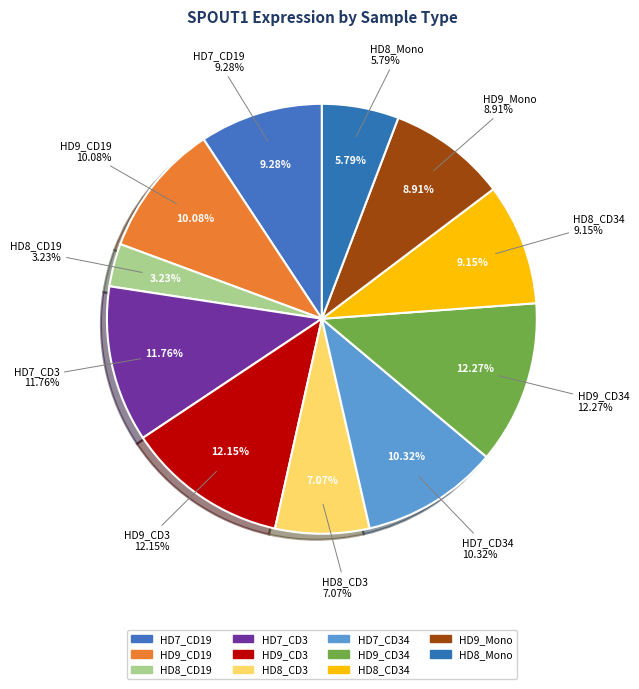

Between HD8_CD19 and HD8_CD3, which is larger?

HD8_CD3